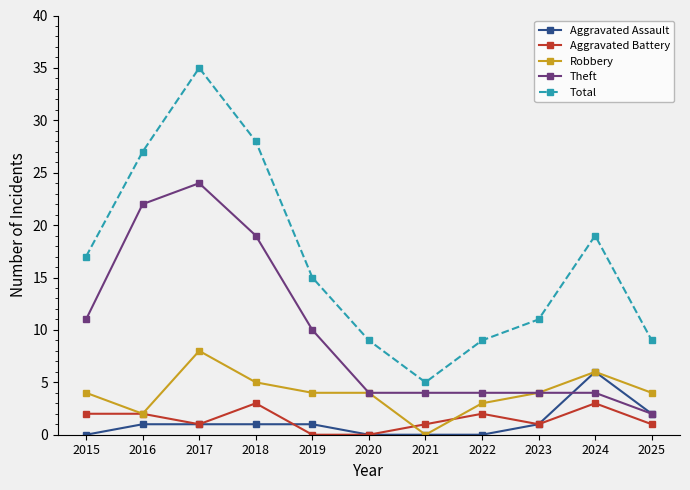

Reading left to right, extract all data points from this chart.

Aggravated Assault: 0	1	1	1	1	0	0	0	1	6	2
Aggravated Battery: 2	2	1	3	0	0	1	2	1	3	1
Robbery: 4	2	8	5	4	4	0	3	4	6	4
Theft: 11	22	24	19	10	4	4	4	4	4	2
Total: 17	27	35	28	15	9	5	9	11	19	9